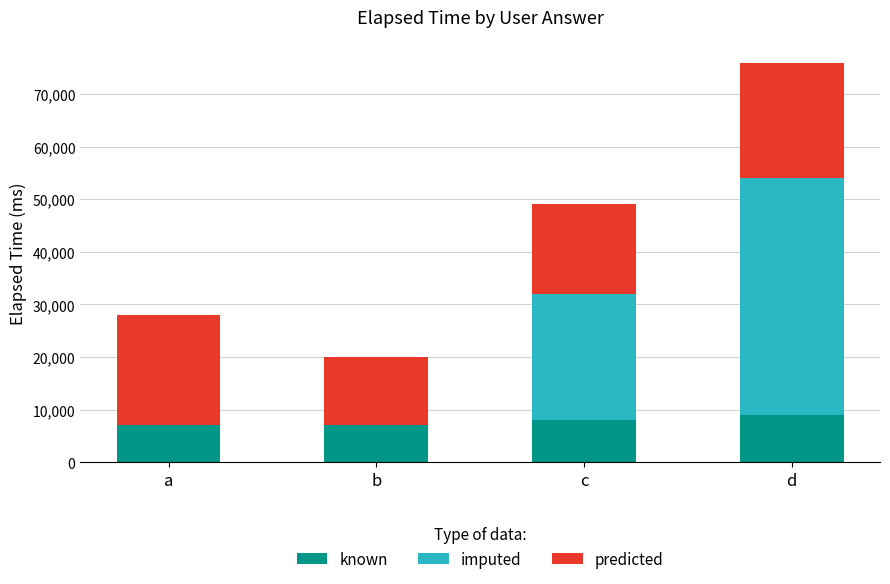

How many series are shown in this chart?

3